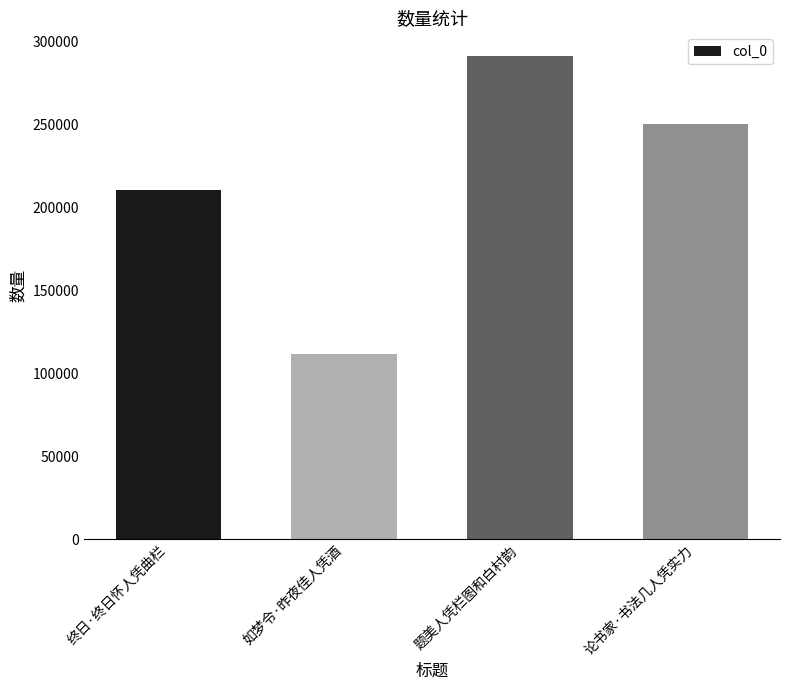

Does the chart contain any negative values?

No